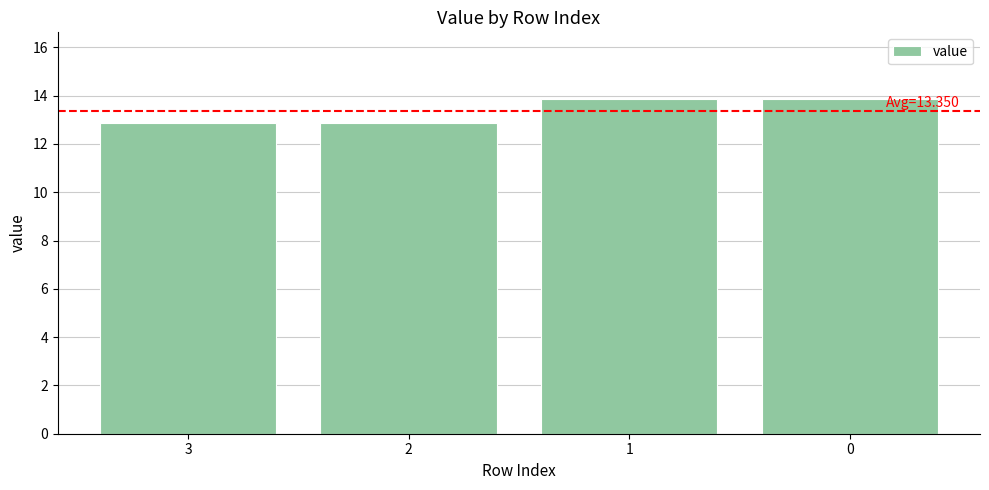

What is the sum of all values?

53.4